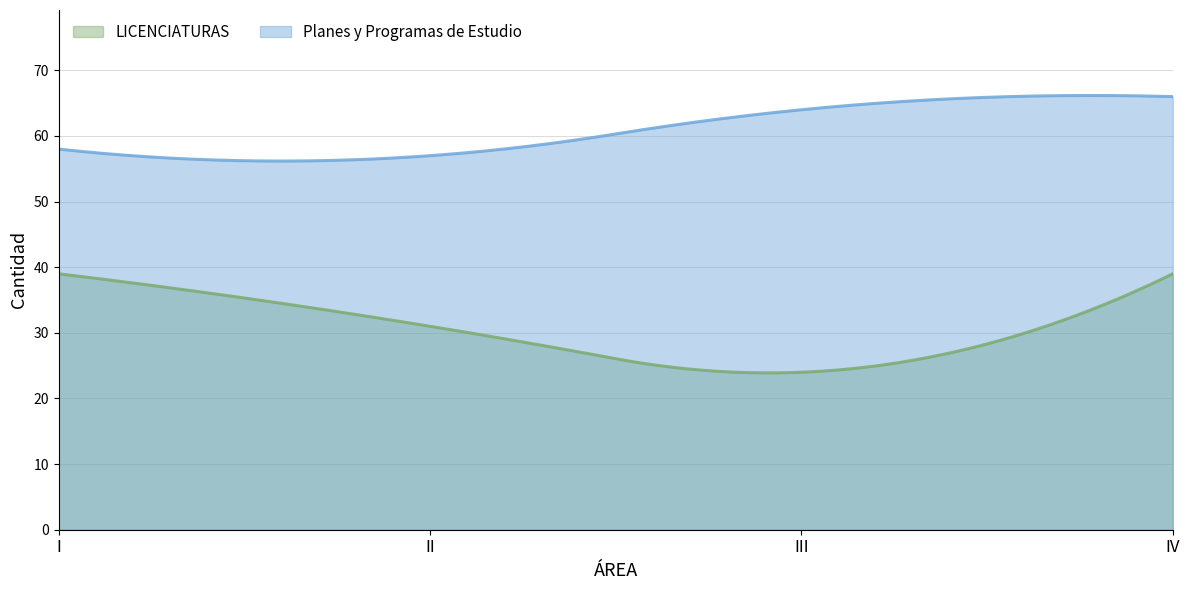

In LICENCIATURAS, how many points are lower than both neighbors (excluding endpoints)?

1